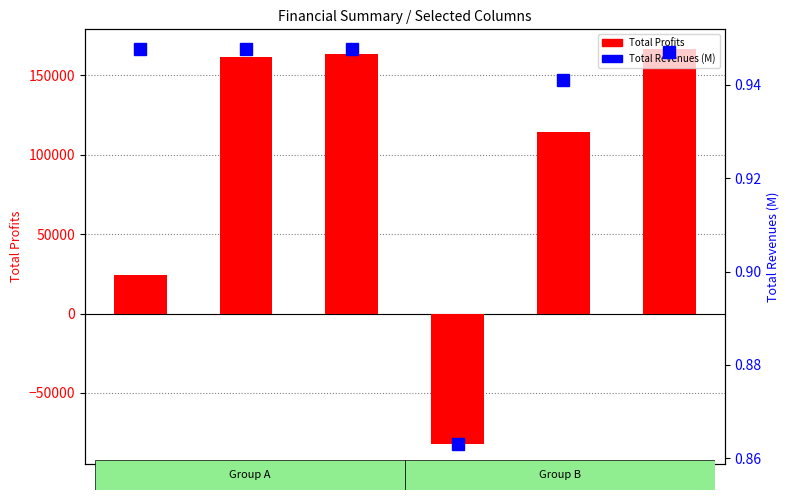

Rank the series at 1 from lowest to highest value.

Total Revenues (M), Total Profits